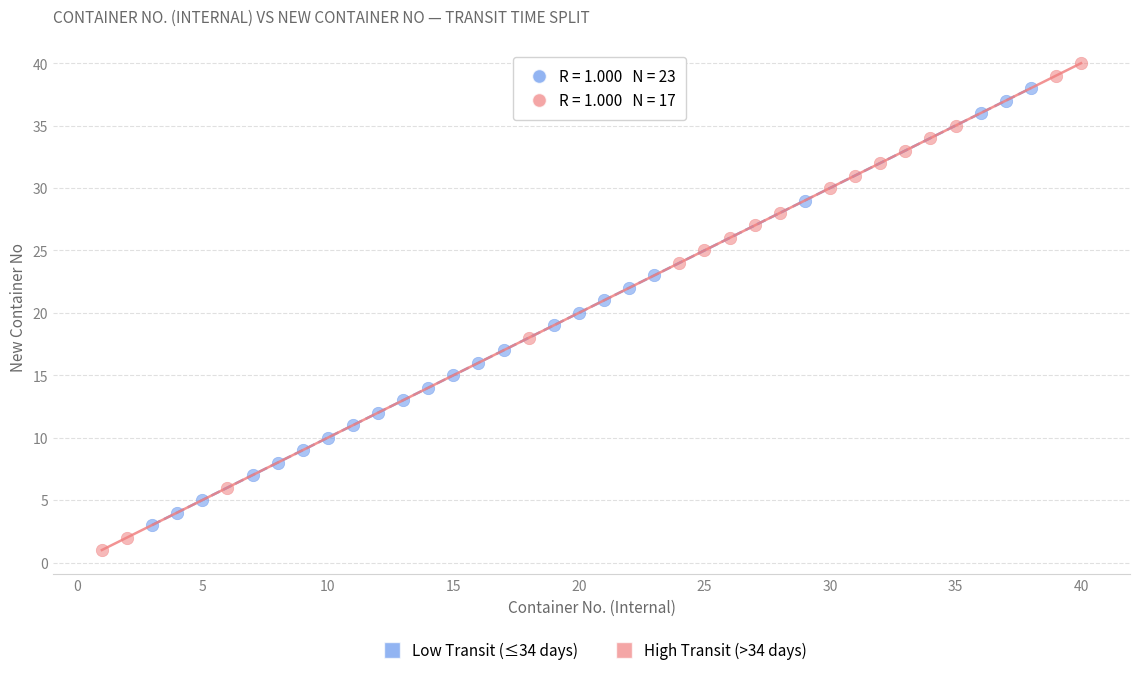

Which series contains the lowest Y value?

High Transit (>34 days)